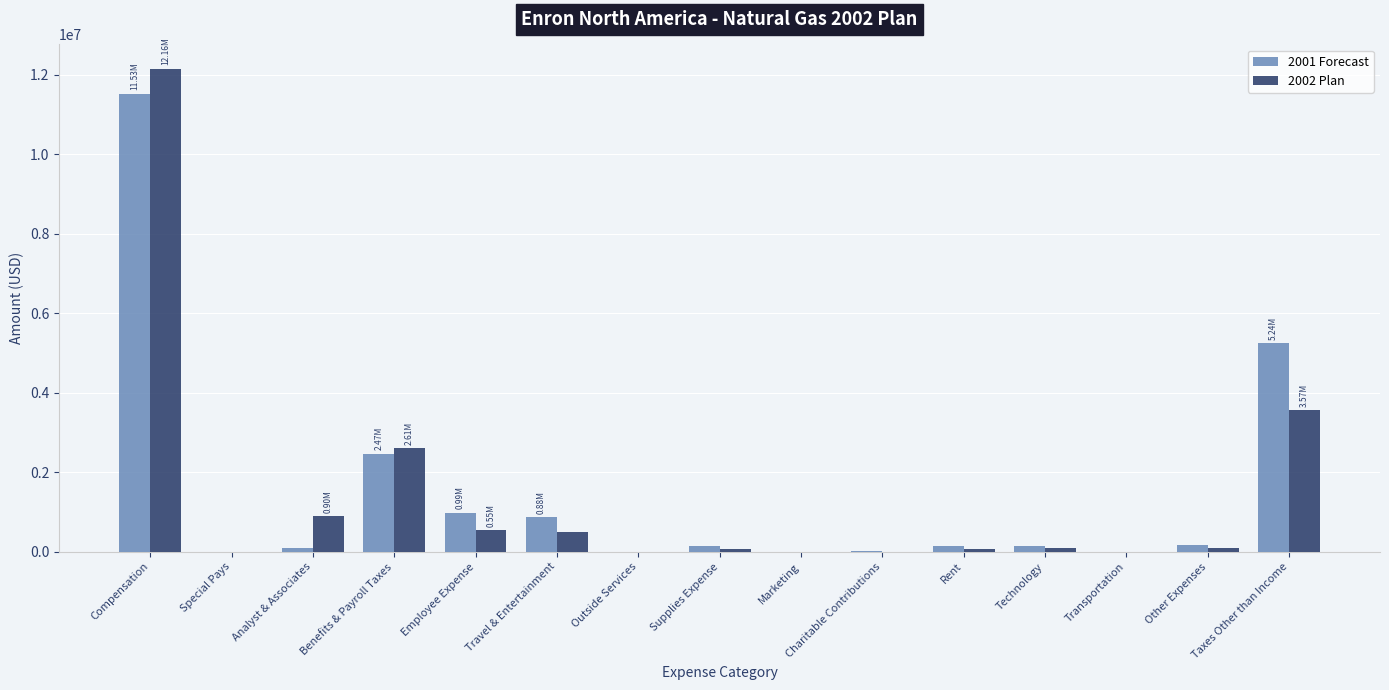

At which label does 2002 Plan reach its peak?

Compensation